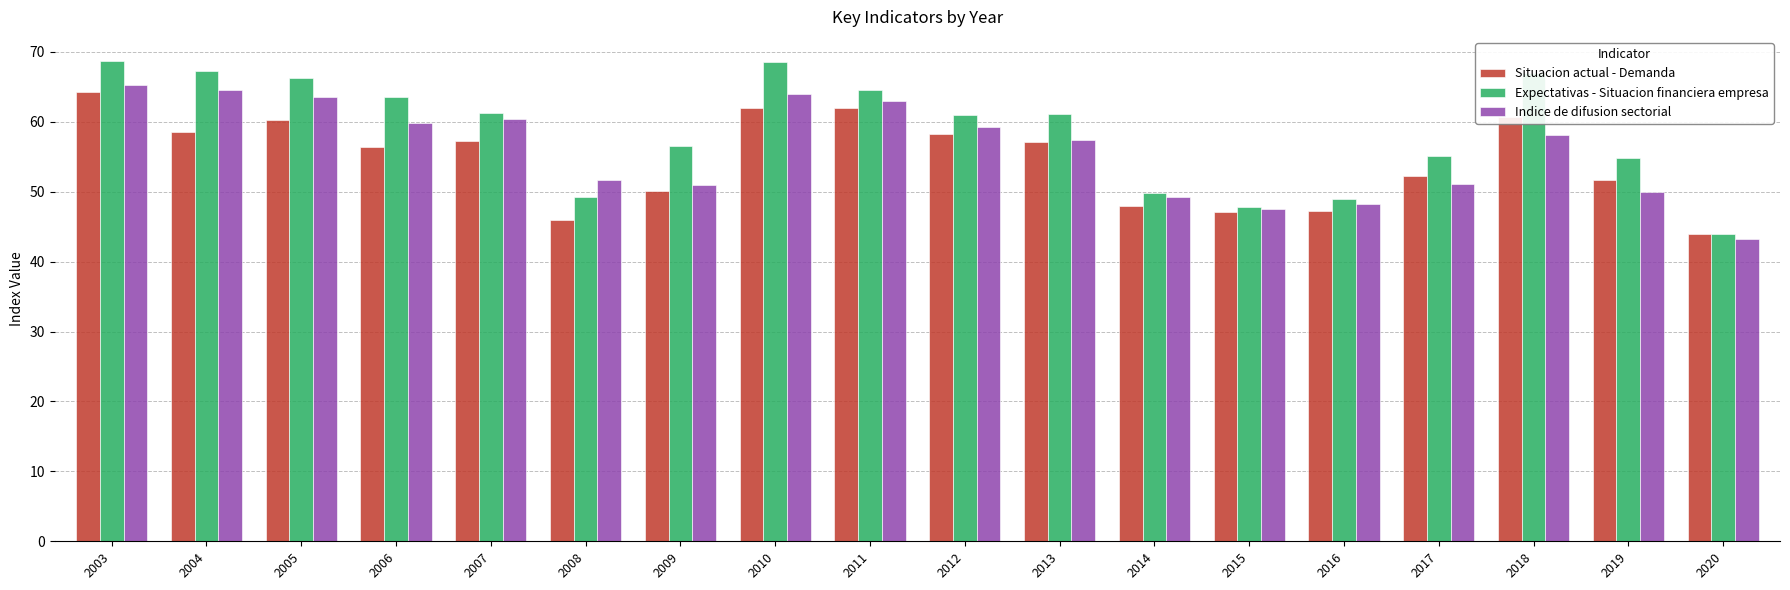

How many groups of bars are there?

18